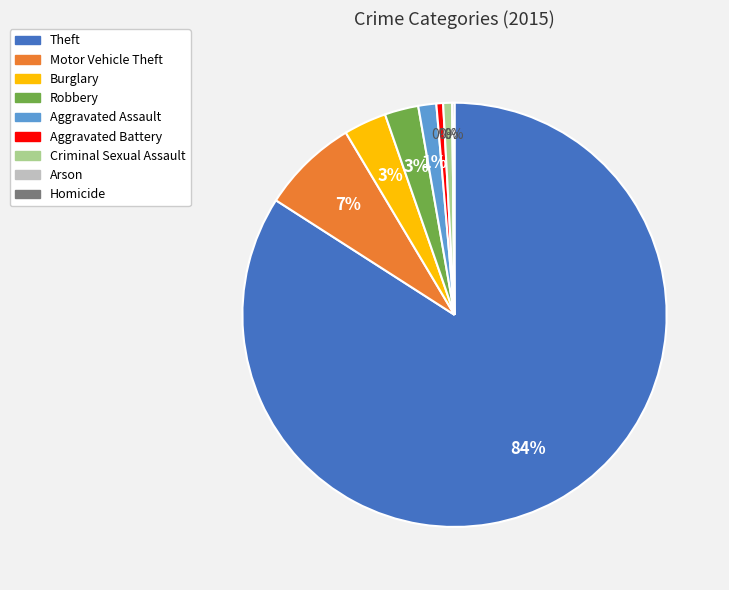

Which has a higher value, Criminal Sexual Assault or Aggravated Battery?

Criminal Sexual Assault